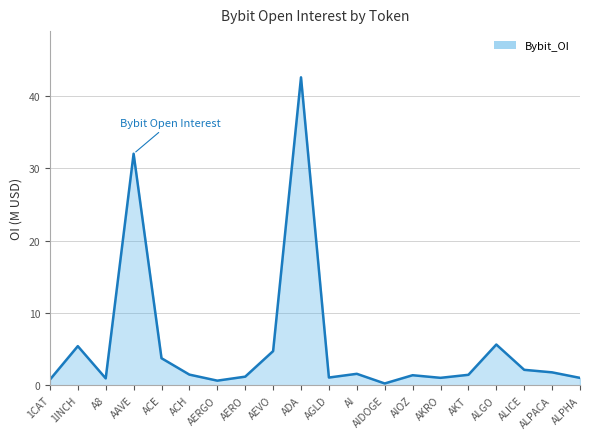

What is the smallest value displayed?

0.3